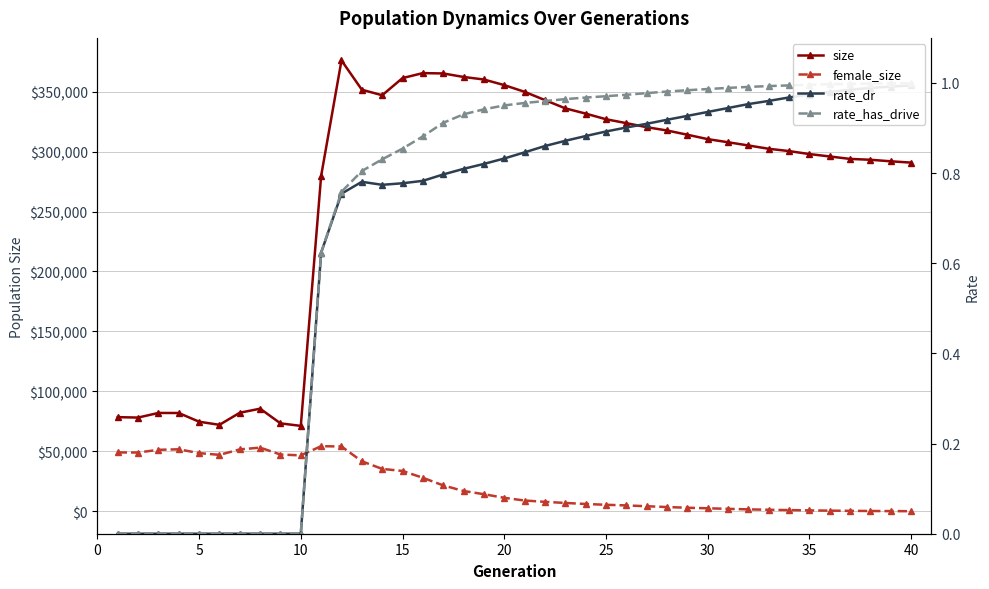

Which series has the largest range (max minus min)?

size